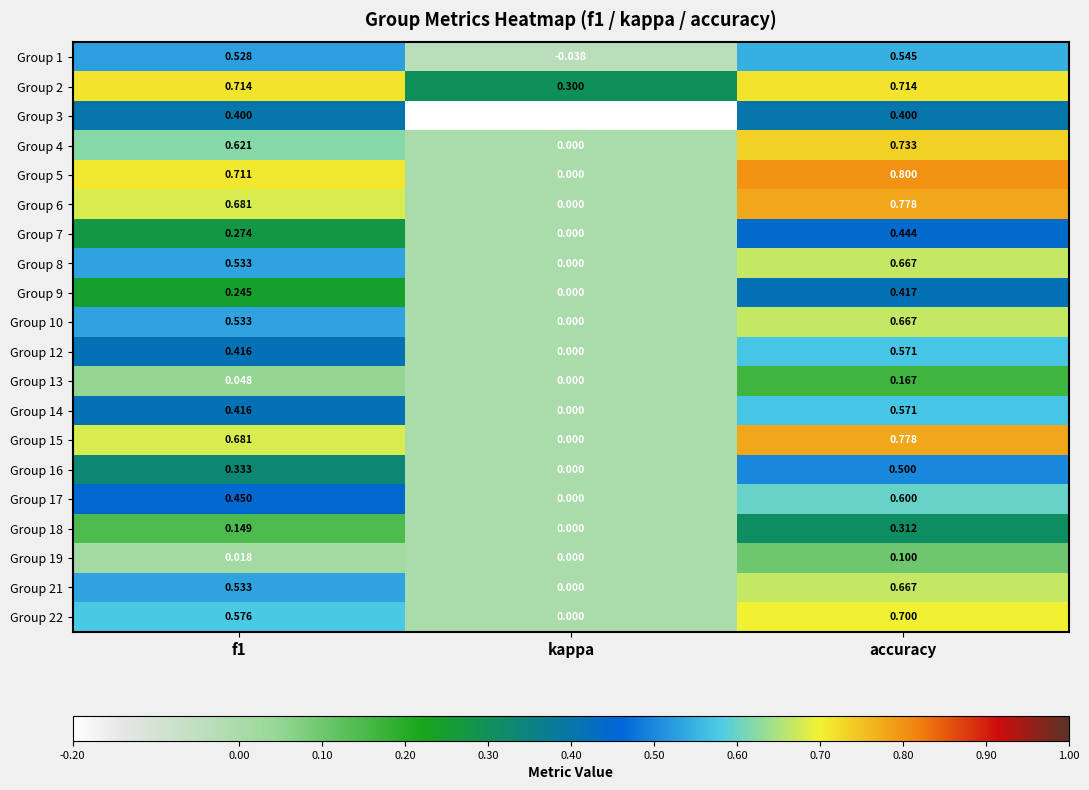

At which label does Group 13 reach its minimum?

kappa